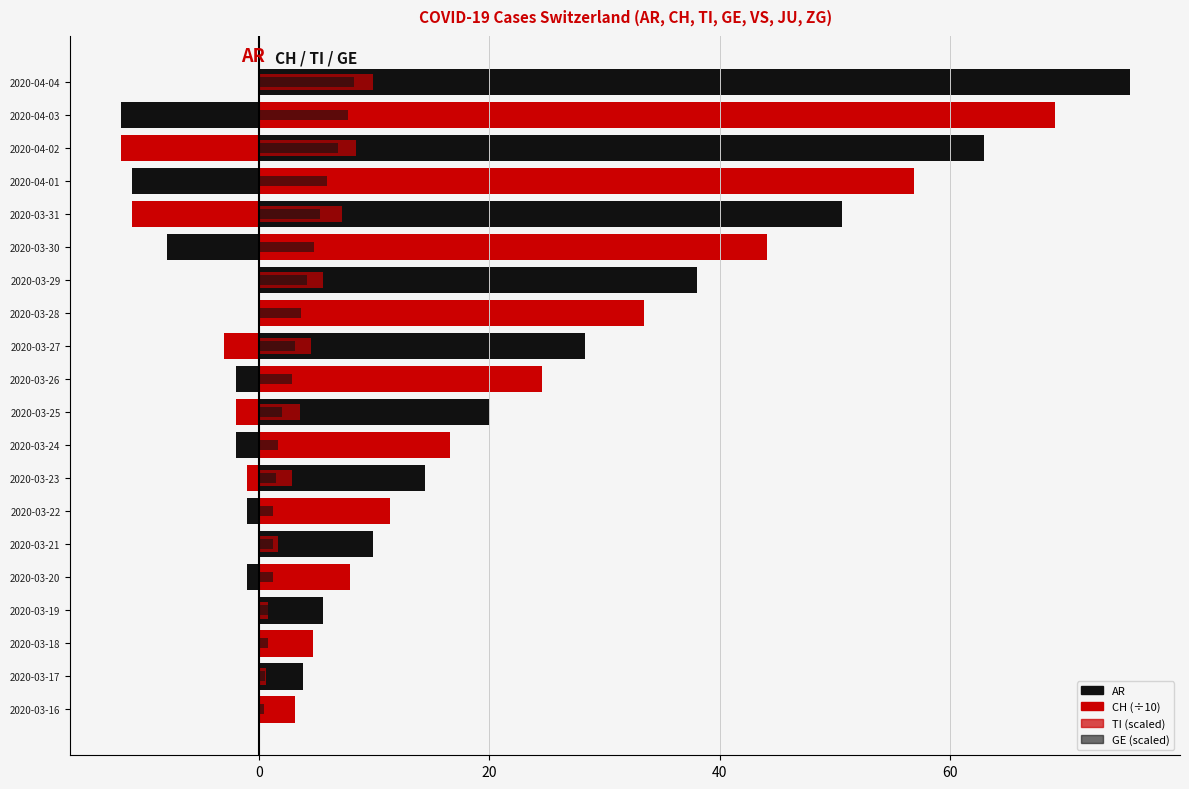

What is the difference between the second highest and second lowest values in the GE (scaled) series?

7.2